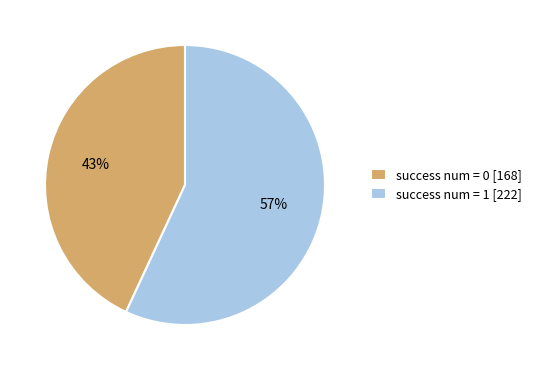

Which category has the biggest portion of the pie?

success num = 1 [222]